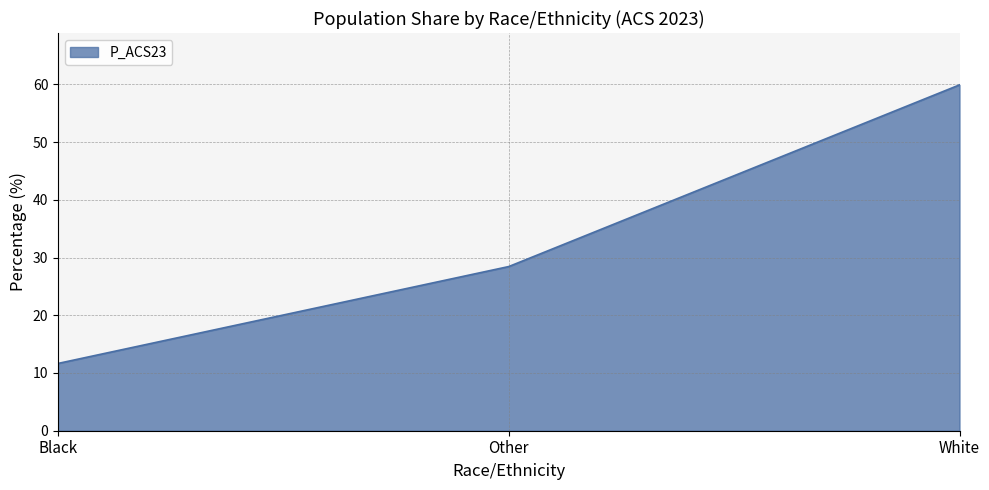

Where is the data nearest to the value 35?

Other